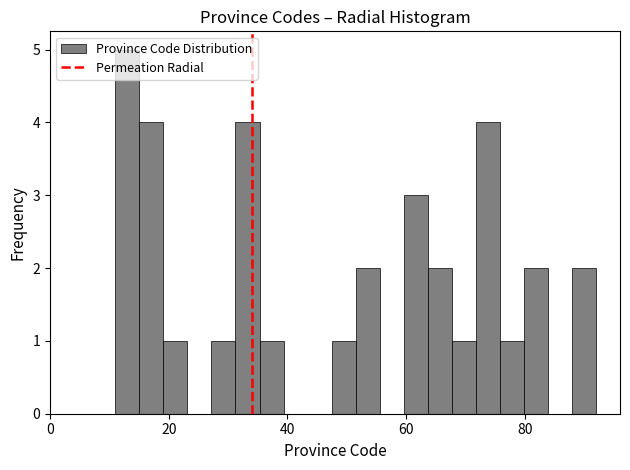

Around what value on the x-axis is the tallest bar? Give the approximate position of its centre, as read against the axis.

14